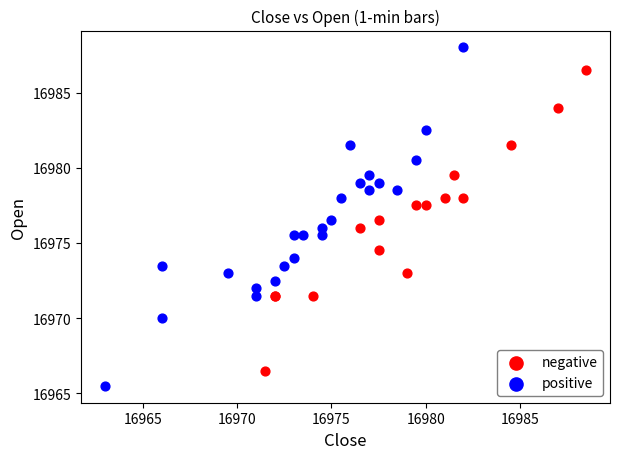

Which series contains the lowest Y value?

positive